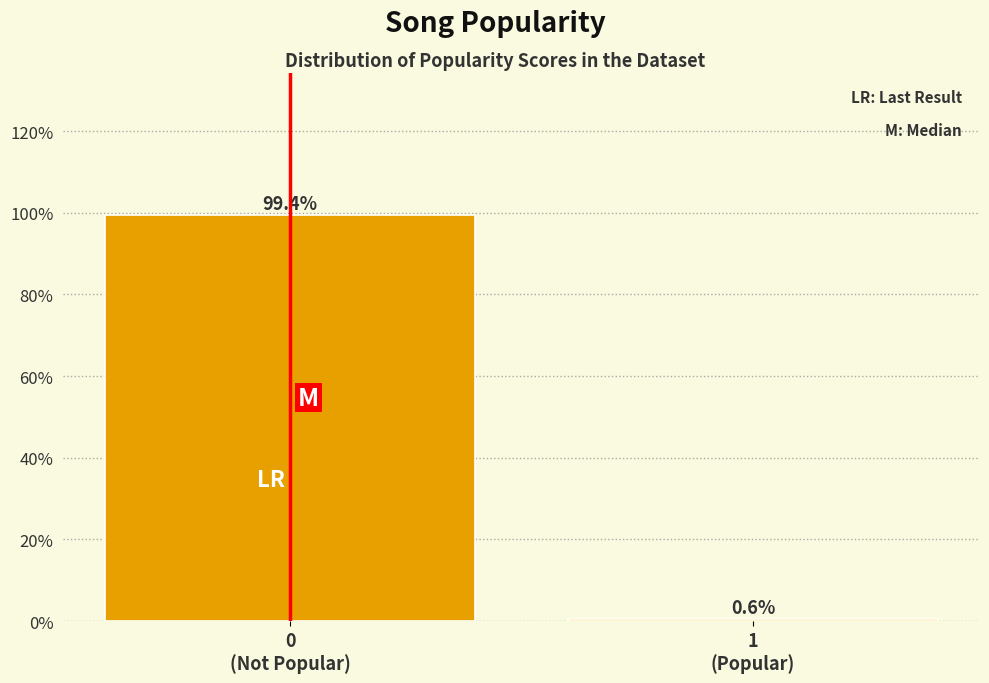

Reading right to left, extract all data points from this chart.

0.6	99.4